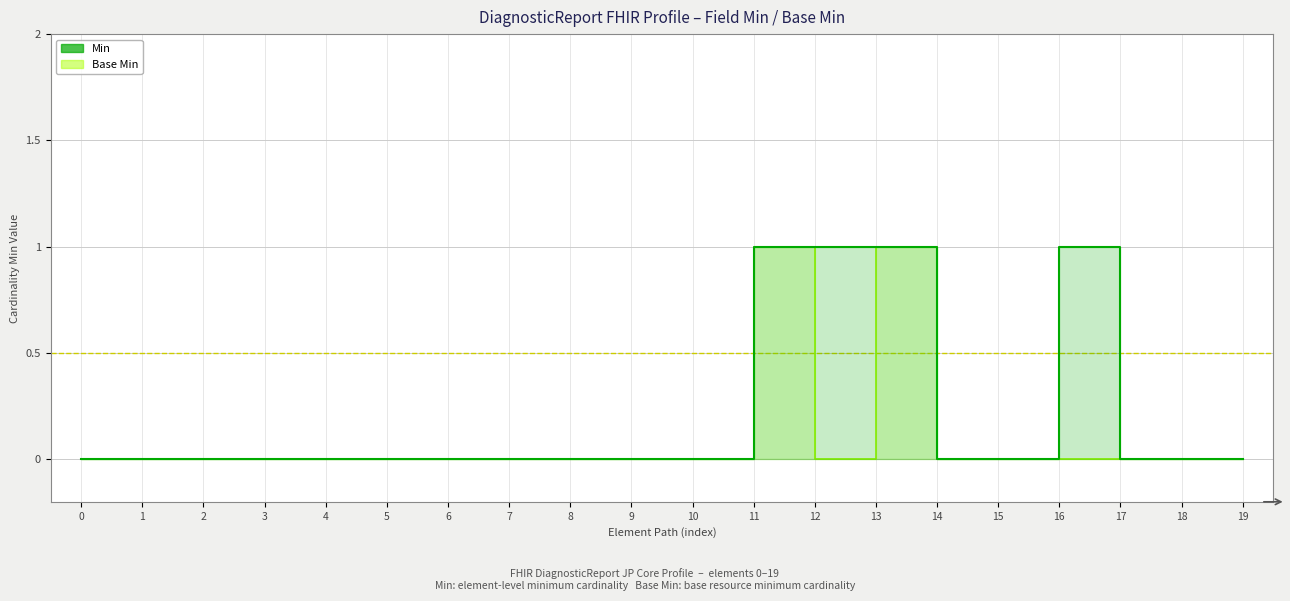

True or false: Min has a value of -1 at 4.

False